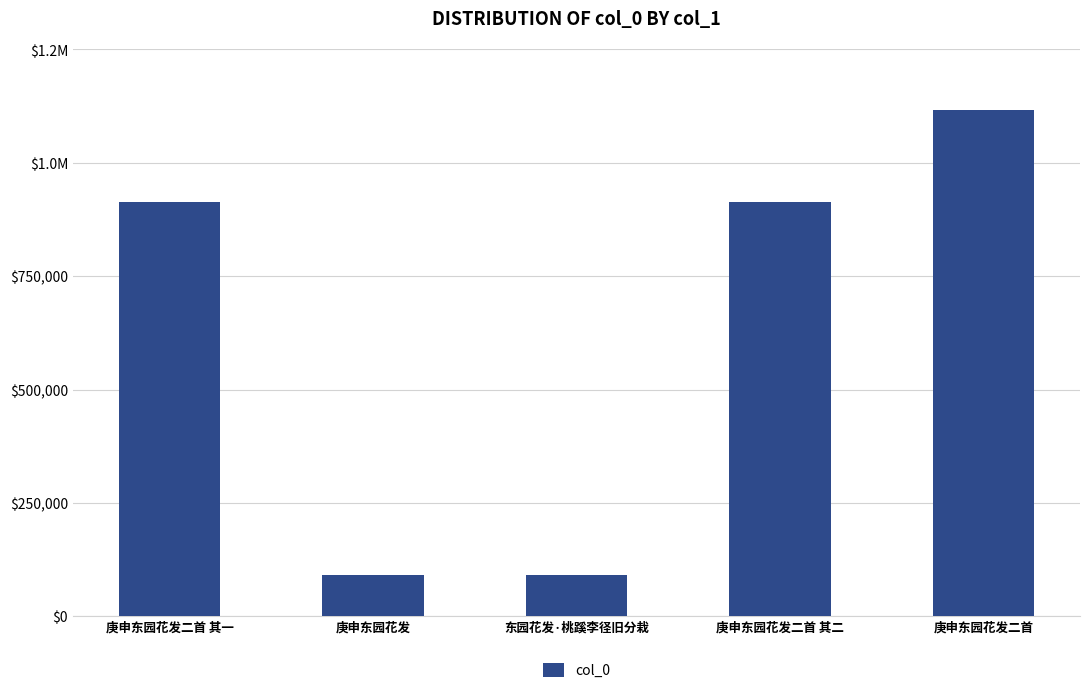

What is the sum of the values at 庚申东园花发二首 and 庚申东园花发二首 其一?

2028649